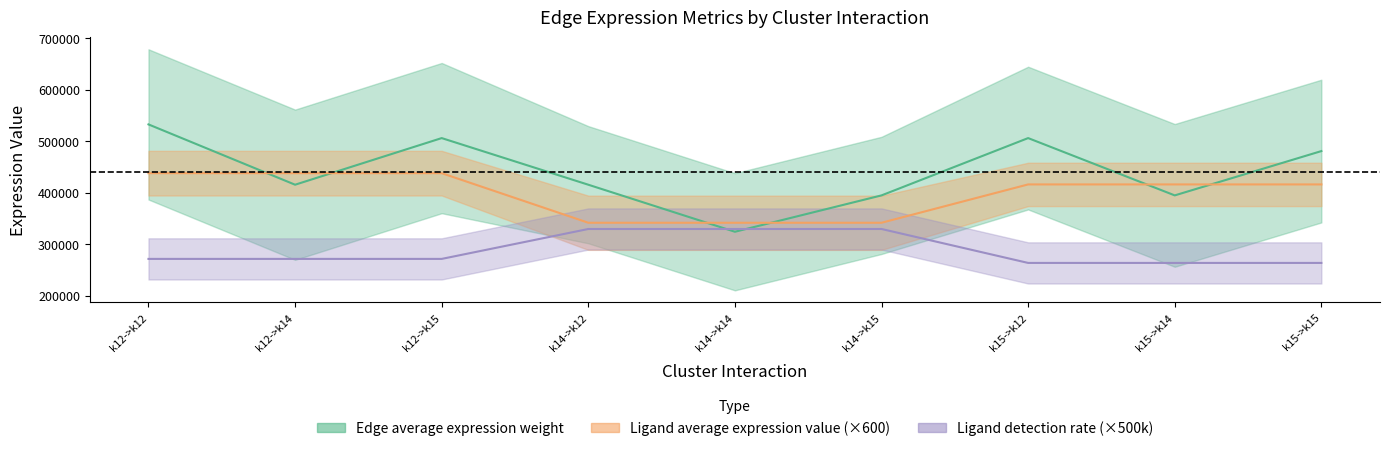

True or false: Ligand average expression value and Ligand detection rate intersect in this chart.

False